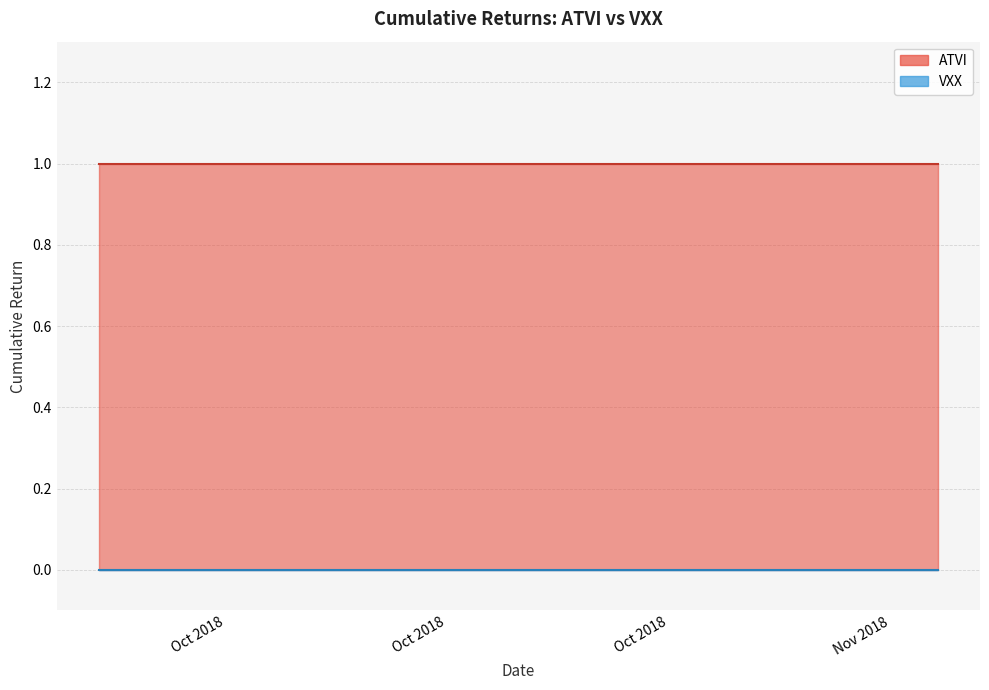

True or false: ATVI has more than 1 points higher than both neighbors.

False